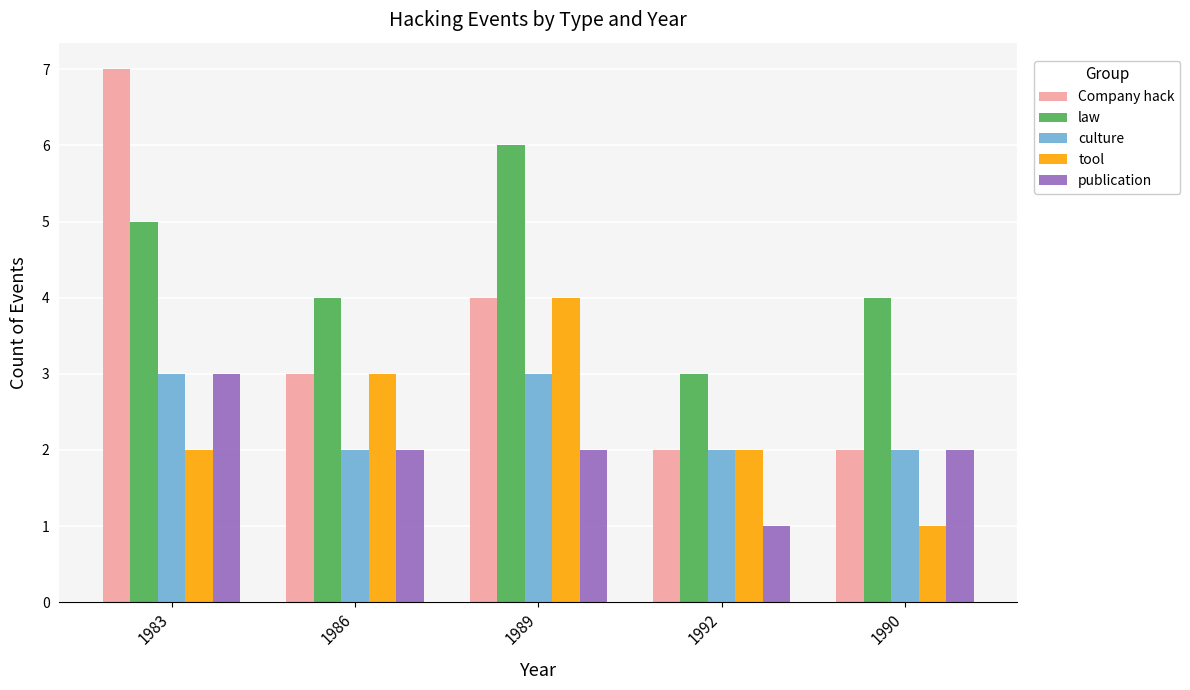

What is the highest value of the tool series?

4